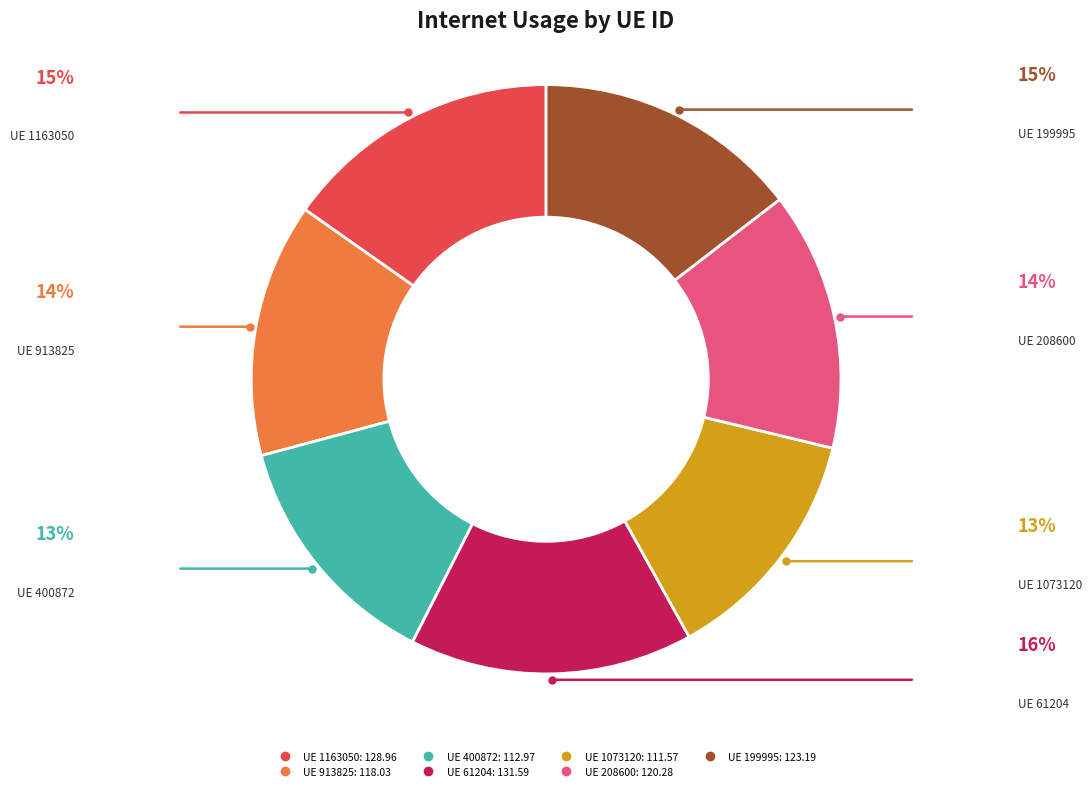

Does any single category account for the majority?

No